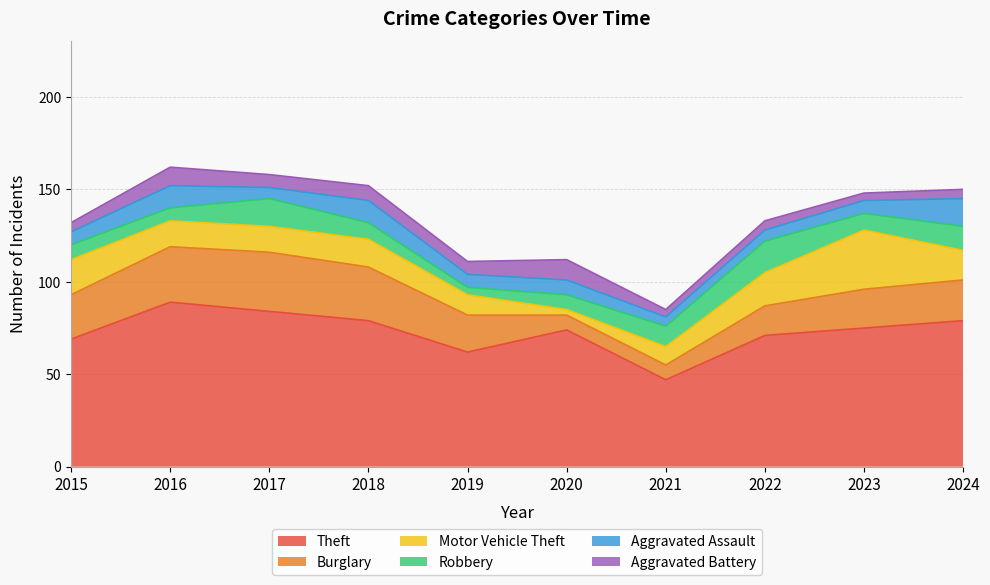

Does the chart display data point markers on the line(s)?

No